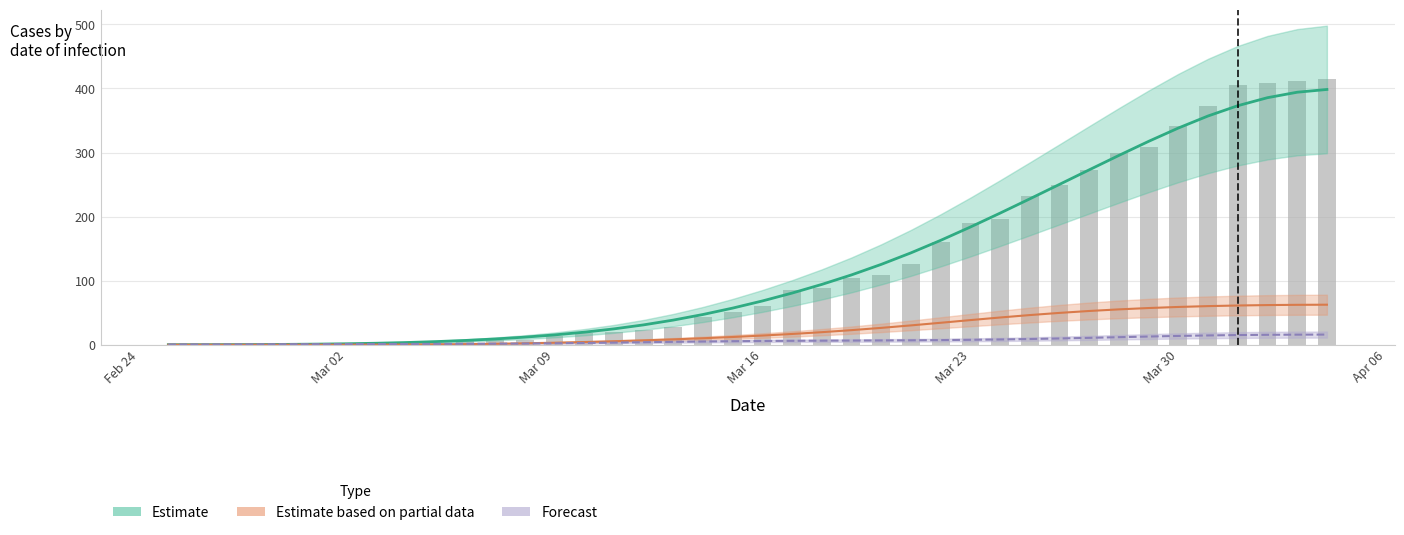

What is the average value?

126